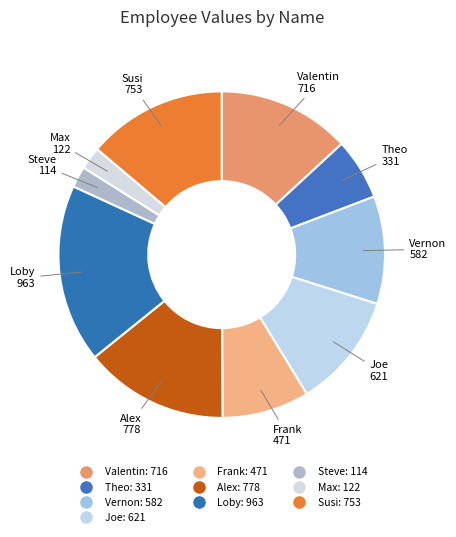

Does Max represent more than half of the total?

No